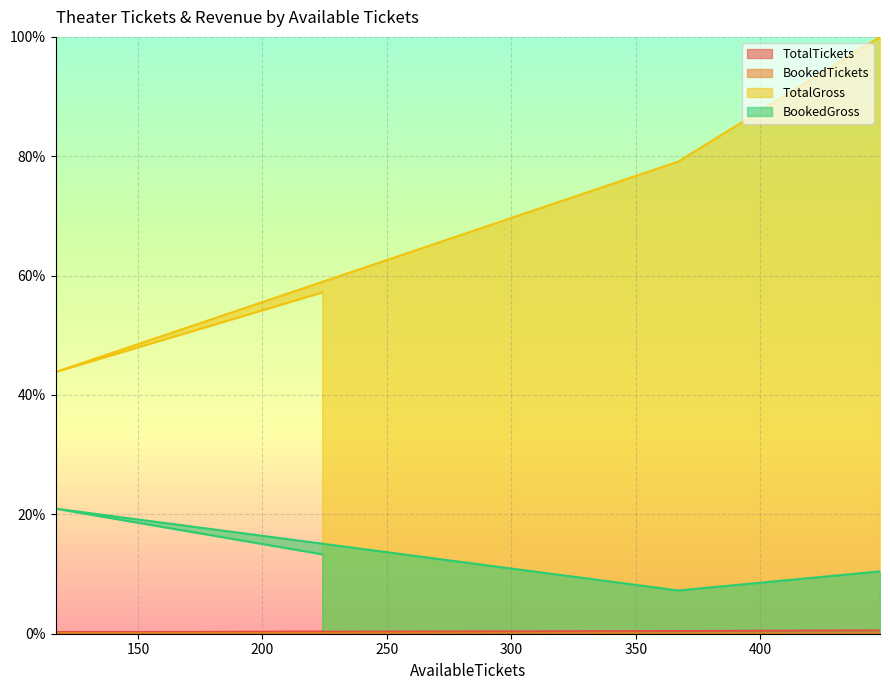

Does the chart have visible grid lines?

Yes